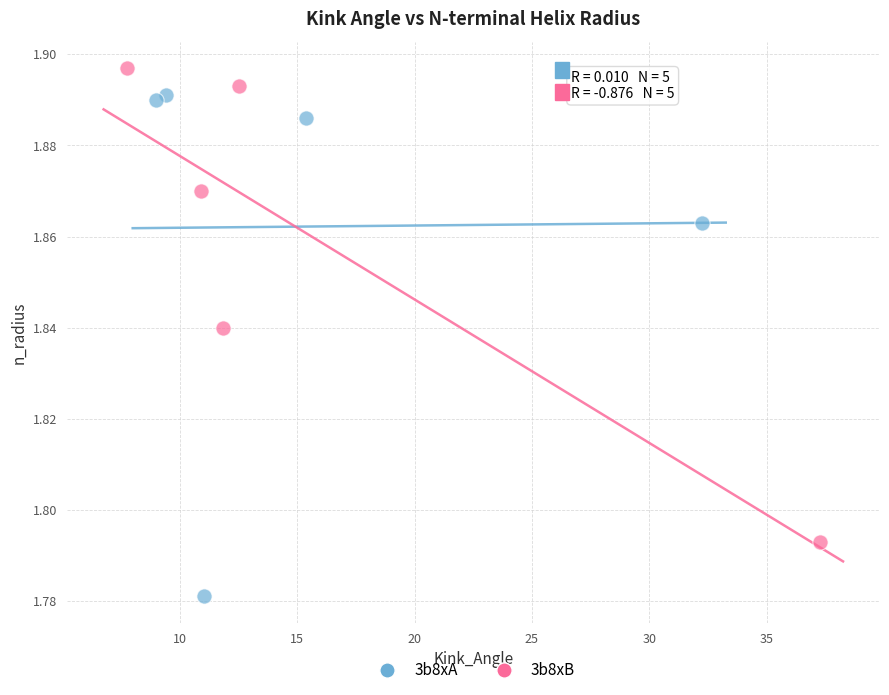

Which series contains the lowest Y value?

3b8xA